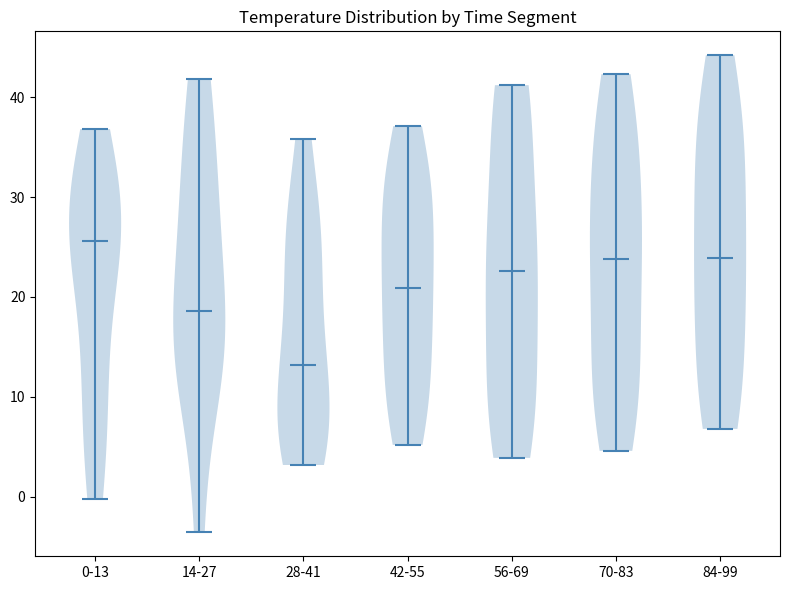

Which violin has the highest median line?

0-13